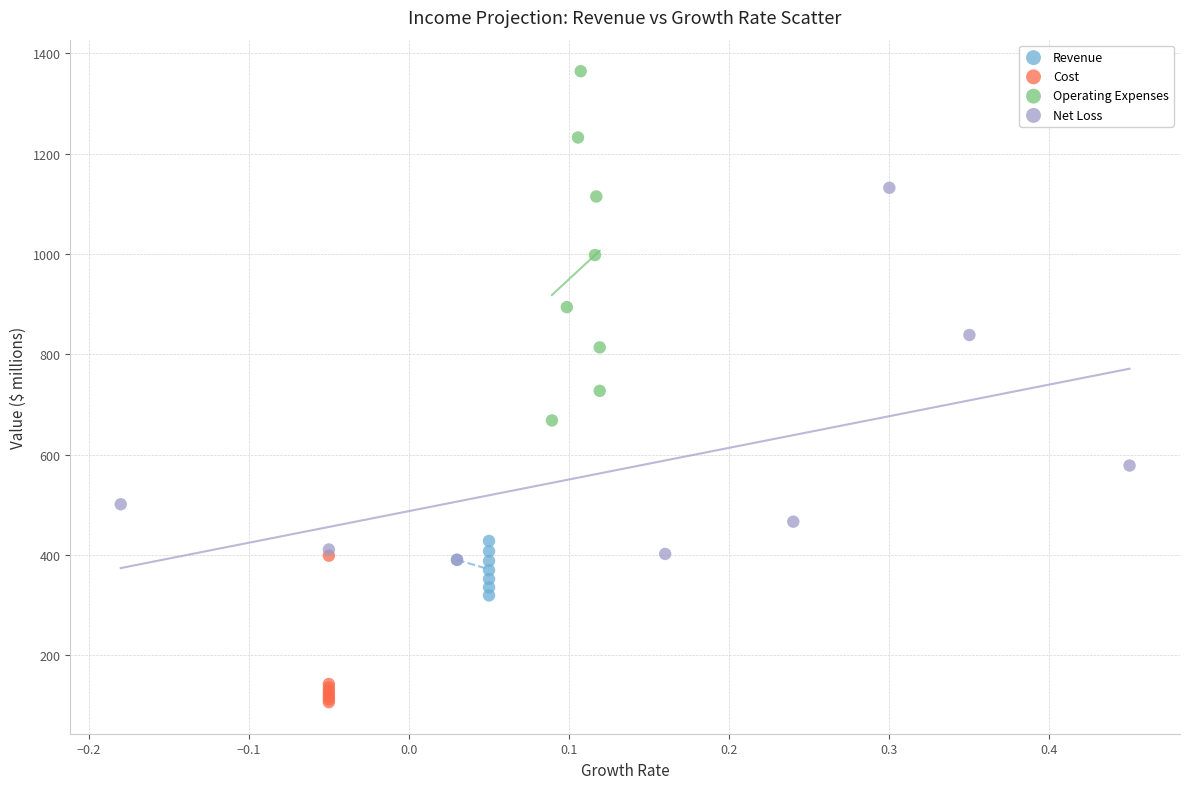

Which series contains the lowest Y value?

Cost